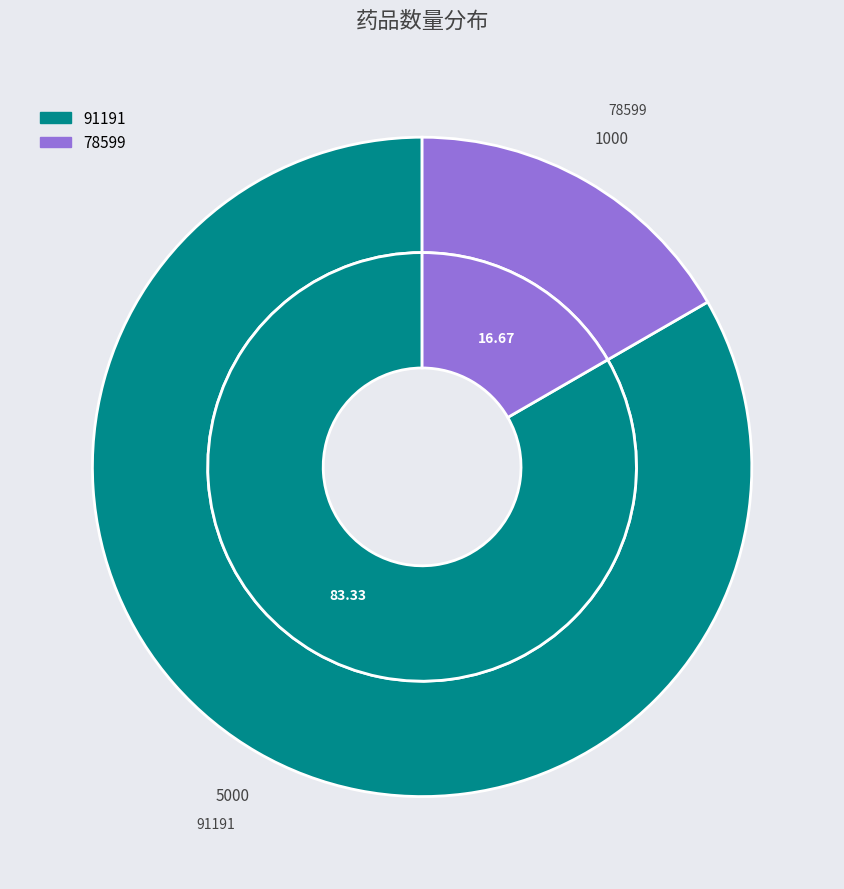

True or false: 91191 accounts for 83% of the total.

True